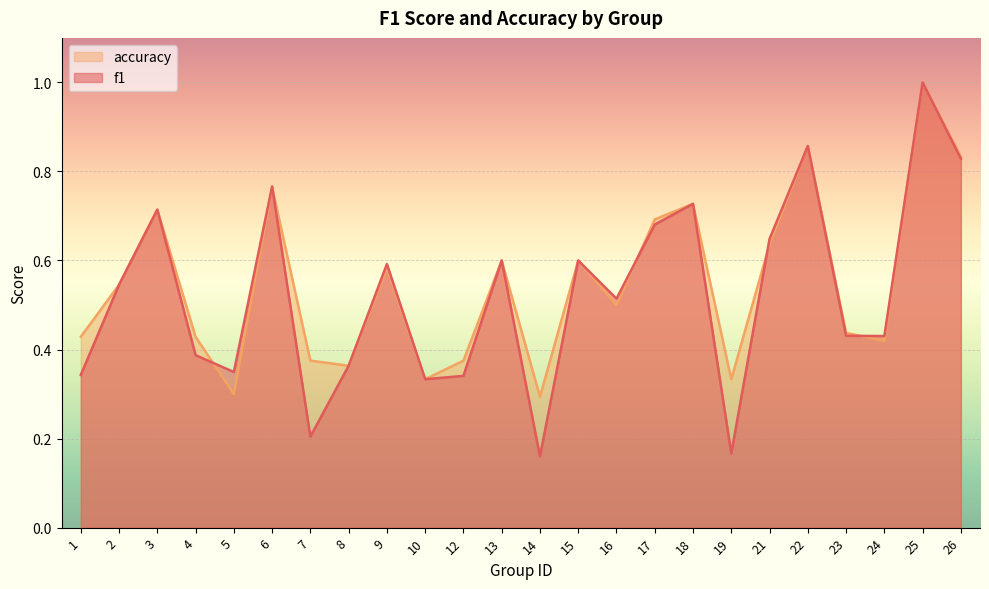

At which category does the chart reach its peak across all series?

25